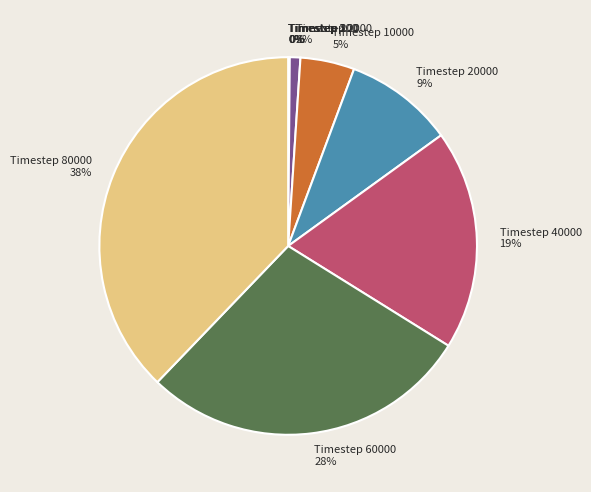

Which category has the biggest portion of the pie?

Timestep 80000